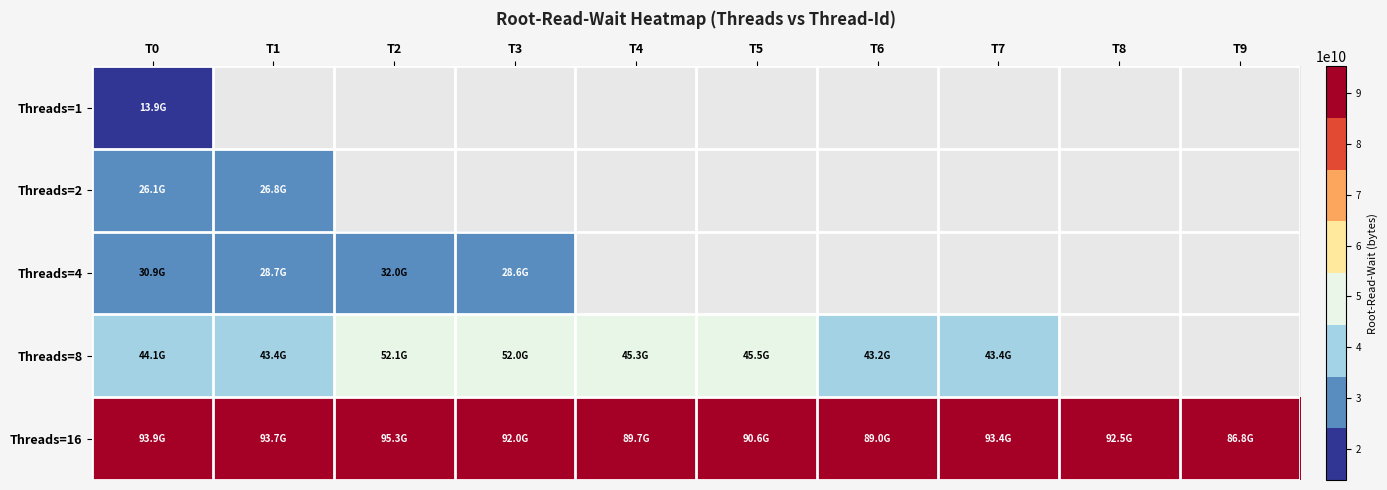

At which category is the sum across all series the highest?

T0